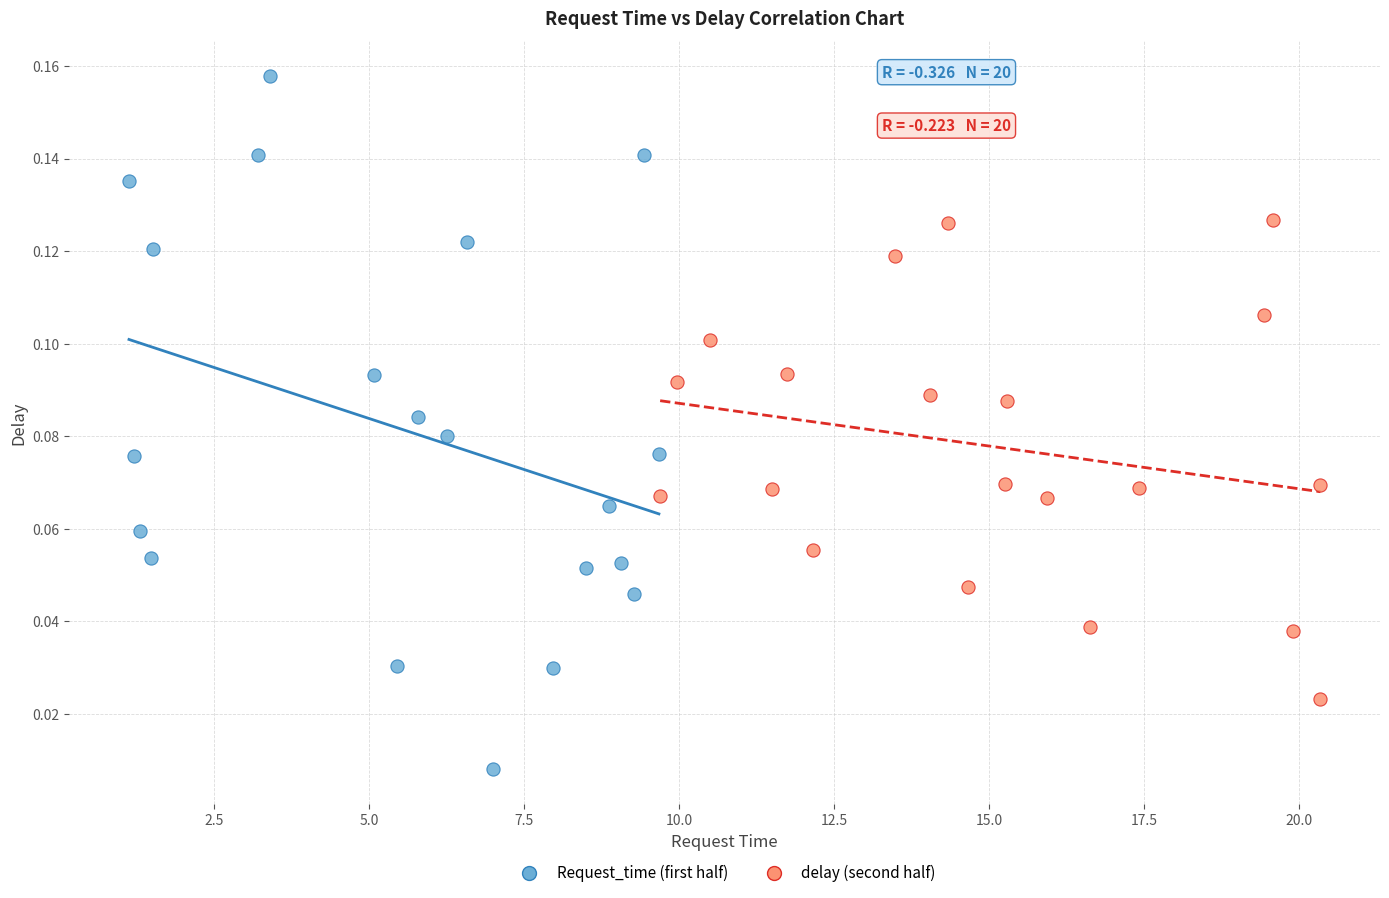

Which series has the widest spread of Y values?

Request_time (first half)